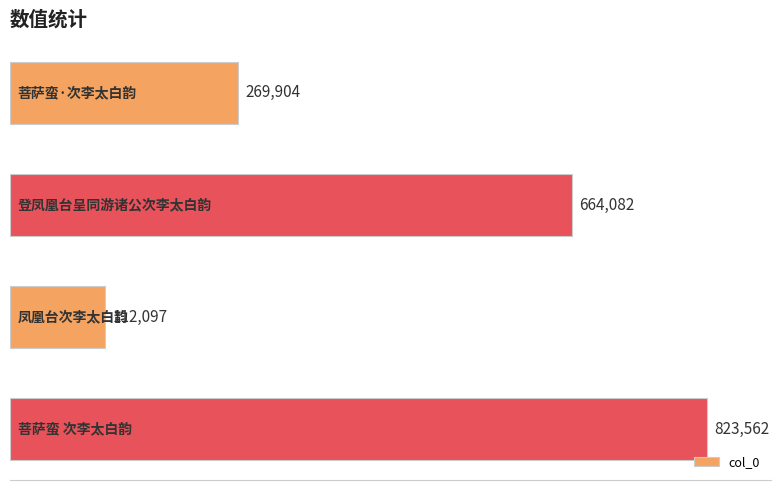

What is the maximum value shown in the chart?

823562